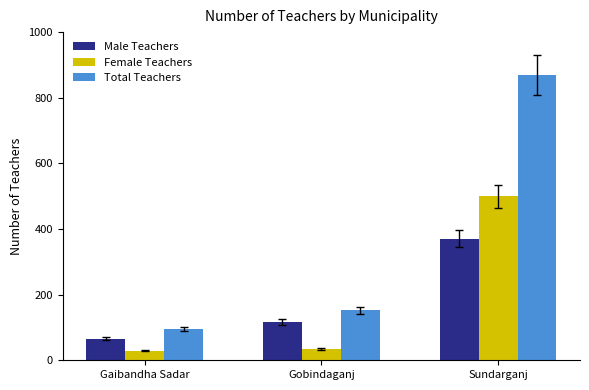

List the labels in order of Male Teachers value, largest first.

Sundarganj, Gobindaganj, Gaibandha Sadar